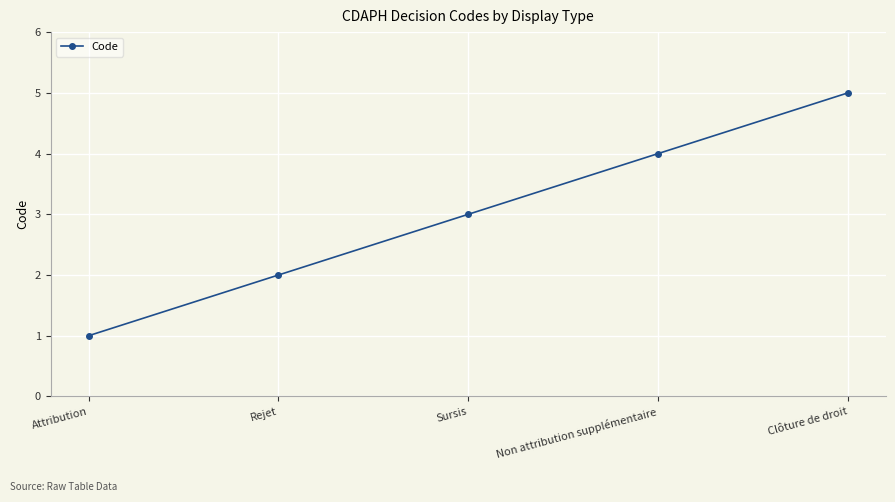

True or false: the data shows 4 at Non attribution supplémentaire.

True